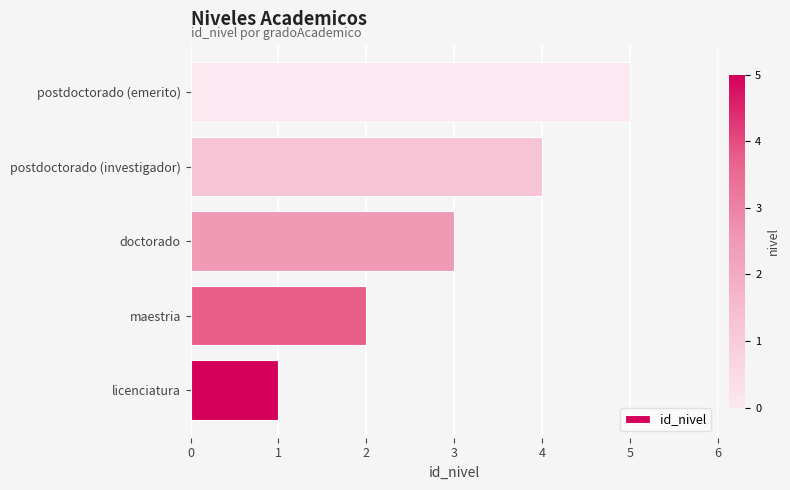

Between doctorado and licenciatura, which is larger?

doctorado